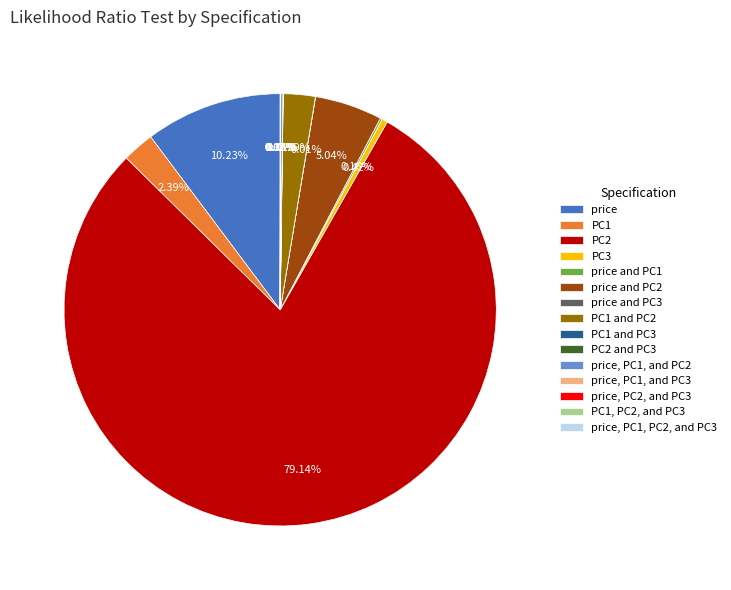

Is the sum of PC1 and PC1 and PC2 greater than half?

No